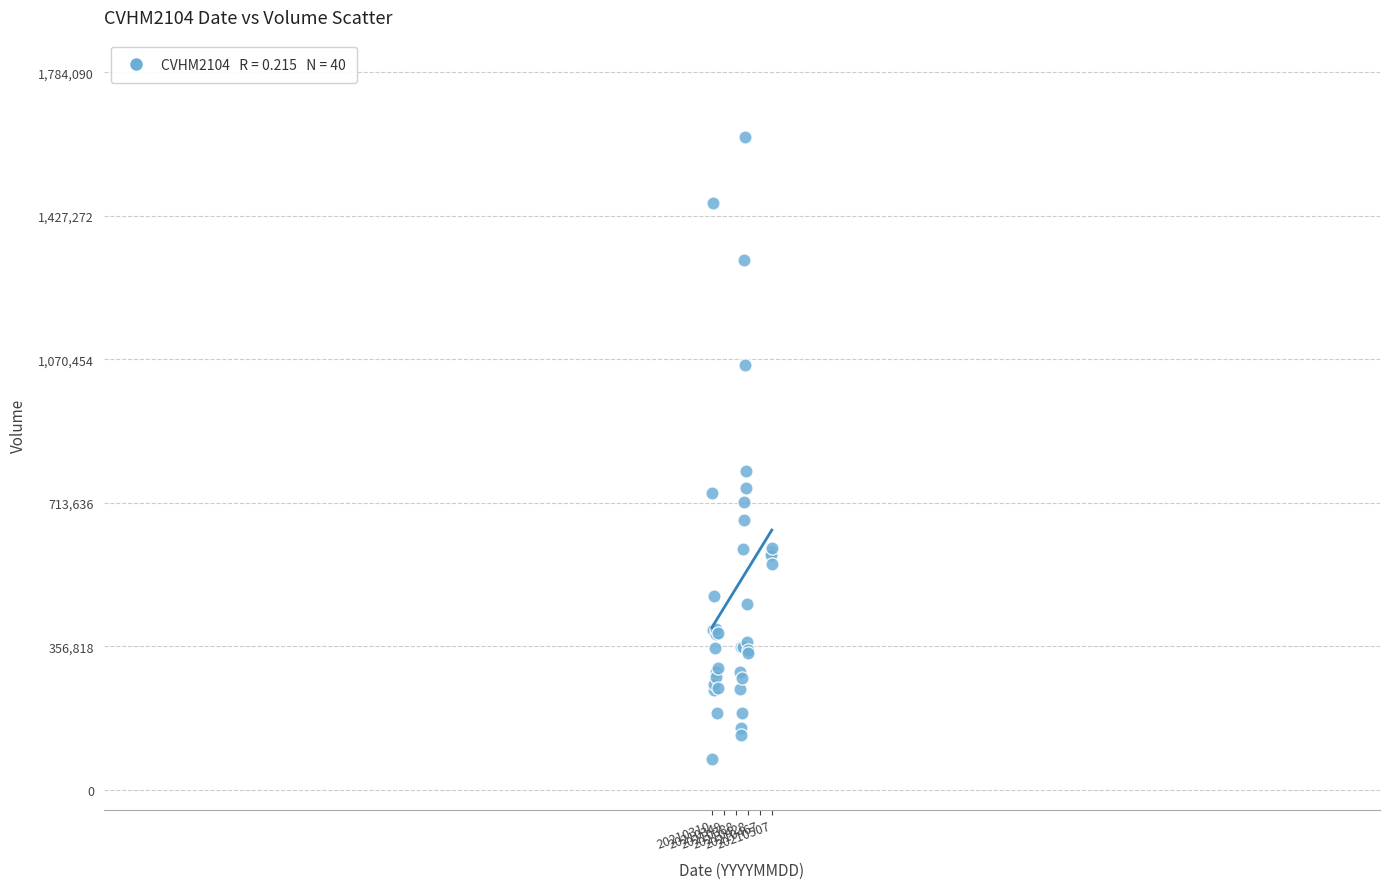

What Y value in the scatter plot is closest to 849700?

791800